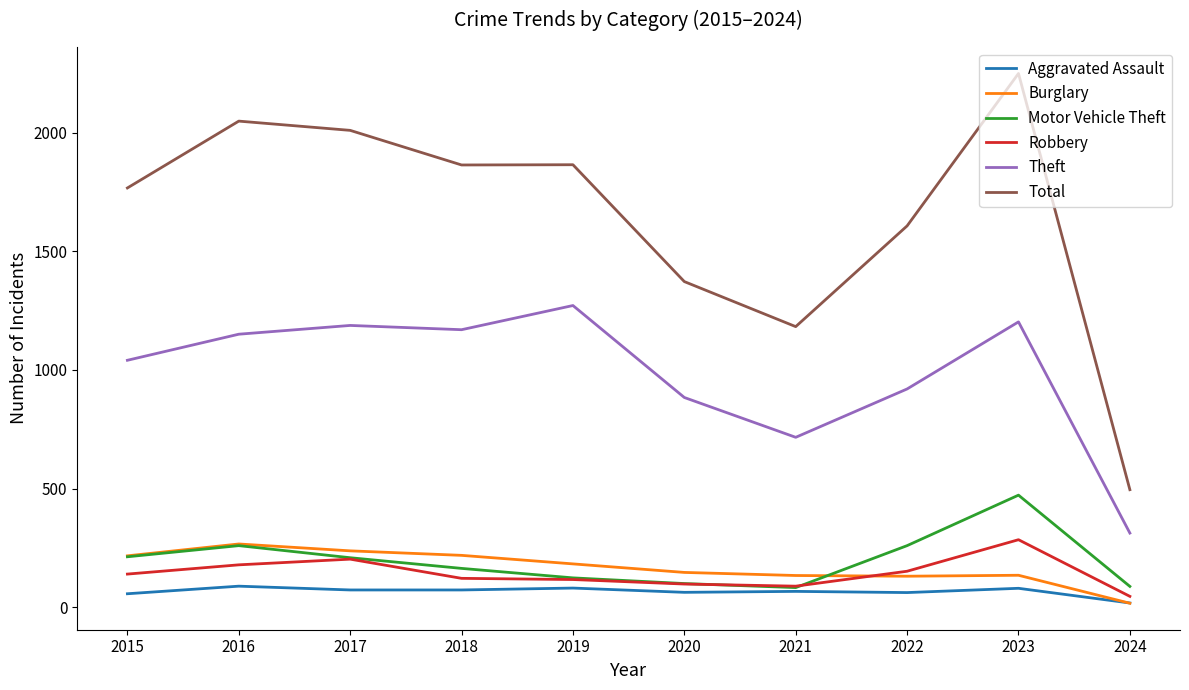

Which series has the largest total across all categories?

Total